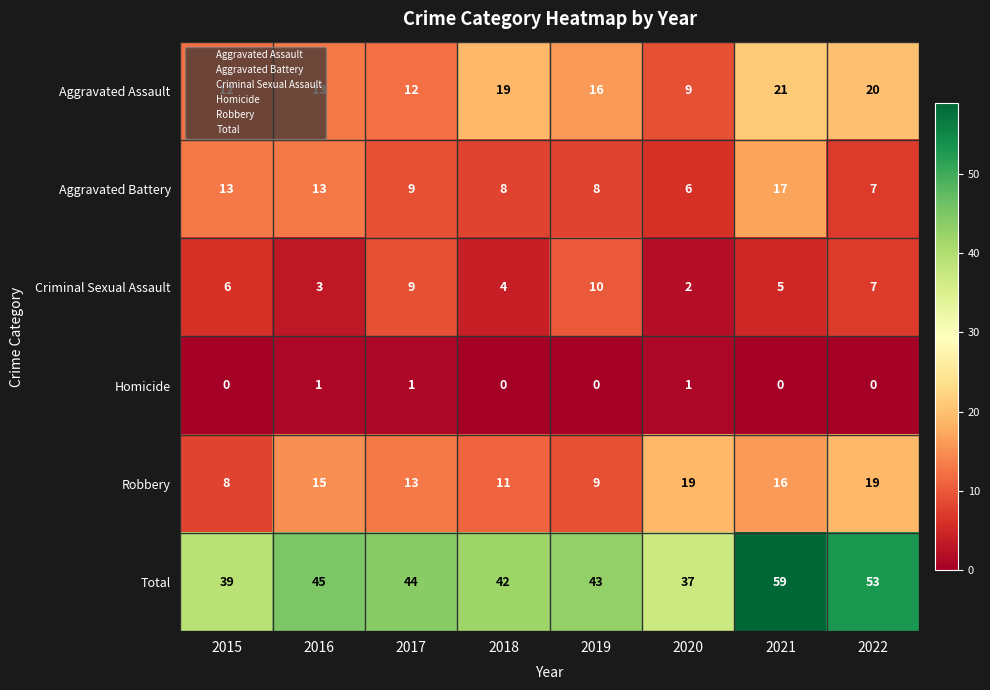

Is the value of Homicide at 2020 greater than the value of Criminal Sexual Assault at 2015?

No